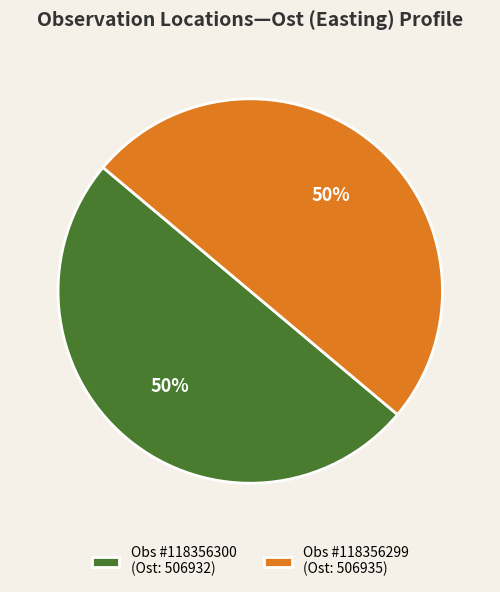

Is the sum of Obs #118356299 (Ost: 506935) and Obs #118356300 (Ost: 506932) greater than half?

Yes